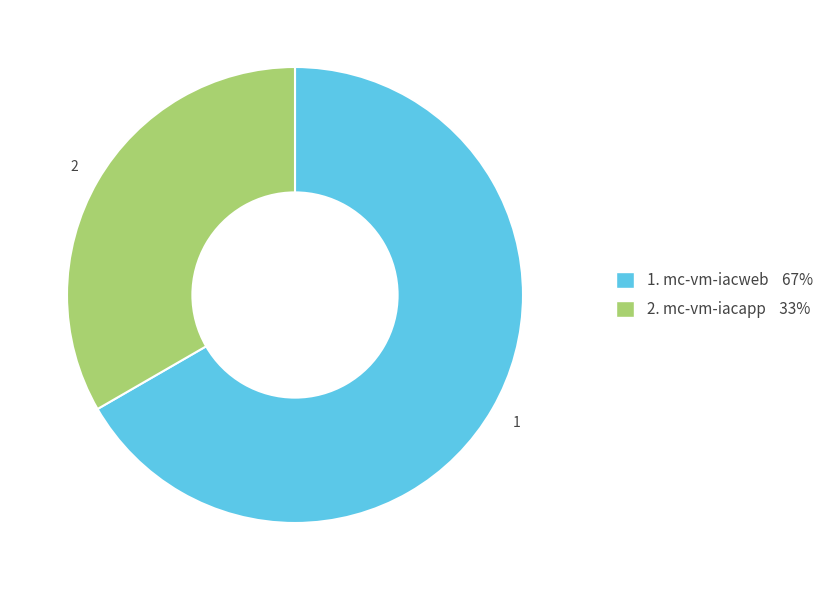

Is there any slice that represents more than half of the pie?

Yes